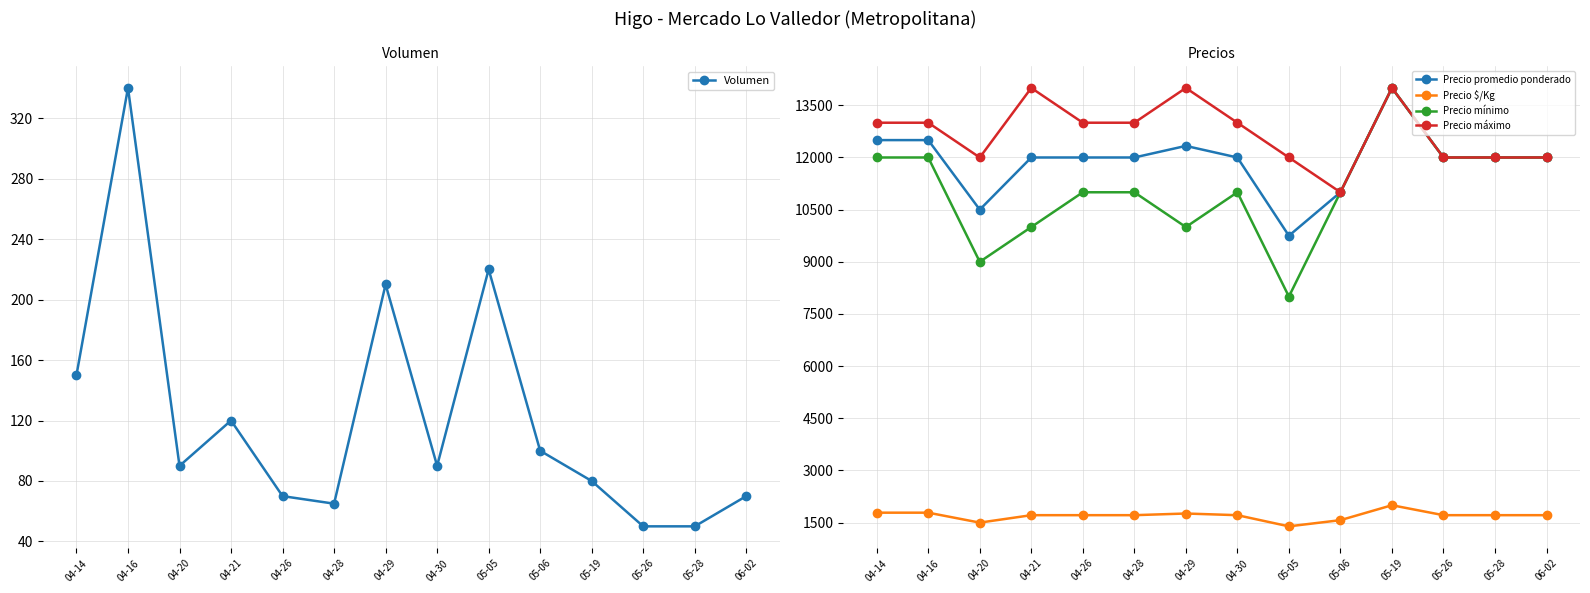

At which label does Precio mínimo first exceed 11000?

04-14